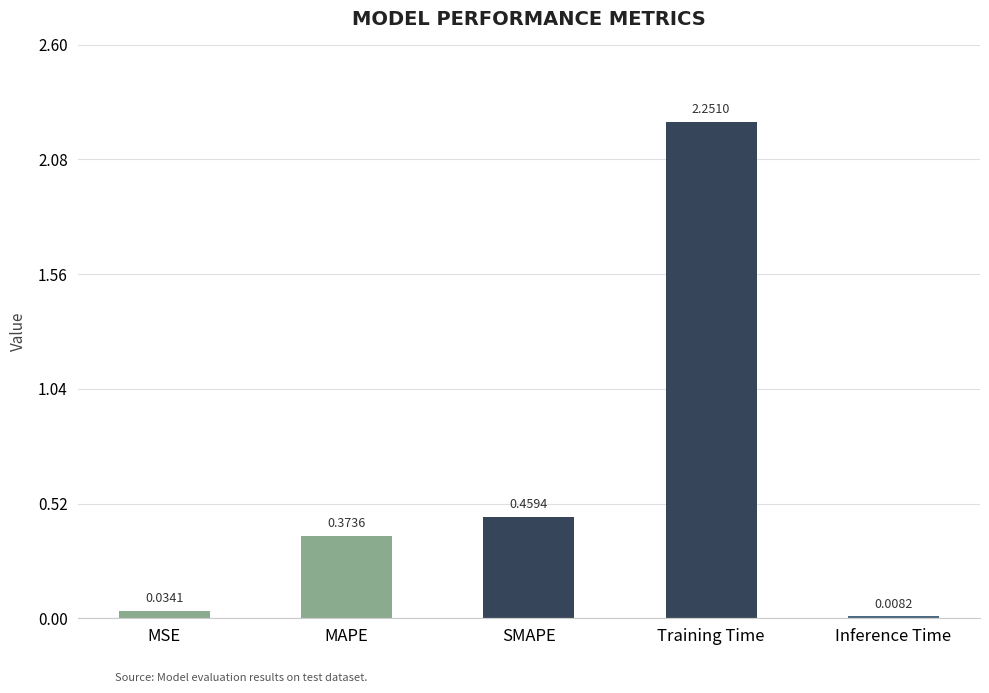

What is the label of the 1st bar from the left?

MSE